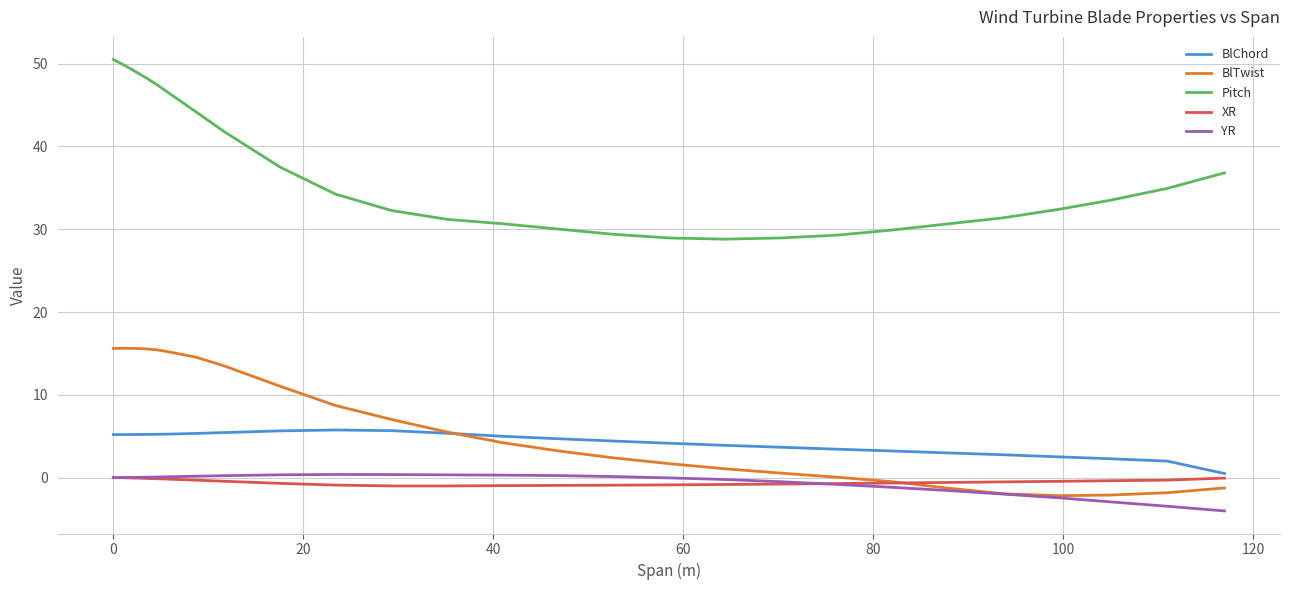

Which series has the largest total across all categories?

Pitch